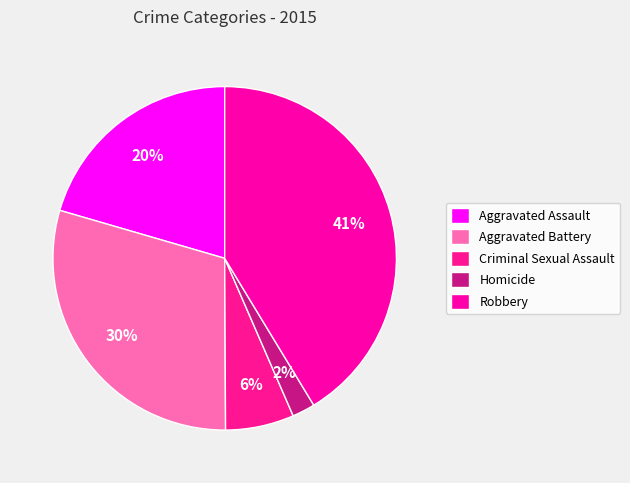

The Criminal Sexual Assault slice represents 1% of the pie. True or false?

False